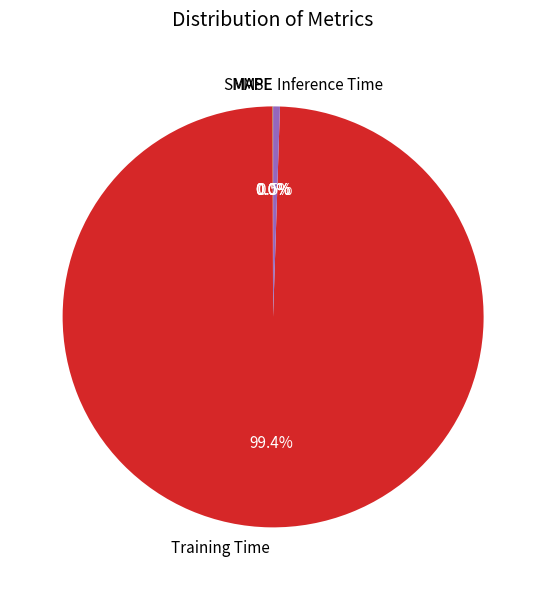

What portion of the pie excludes Inference Time?

99.5%